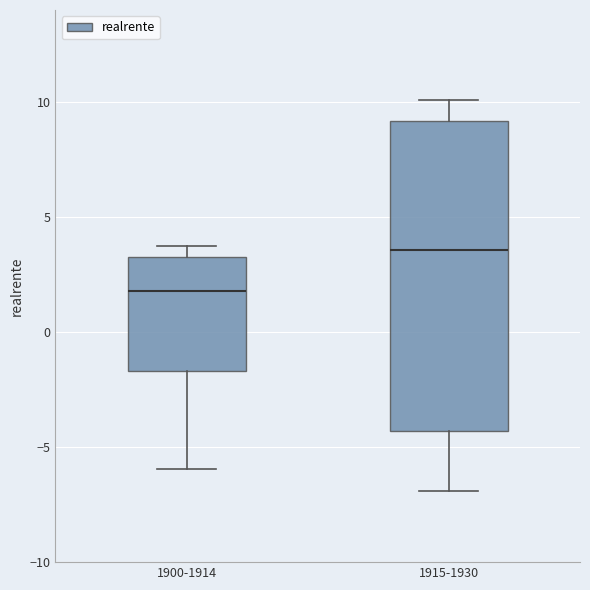

Where does the lower whisker of the box for 1915-1930 end on the y-axis? The values are not printed on the chart, so give them approximately, as read against the axis.

-7.0